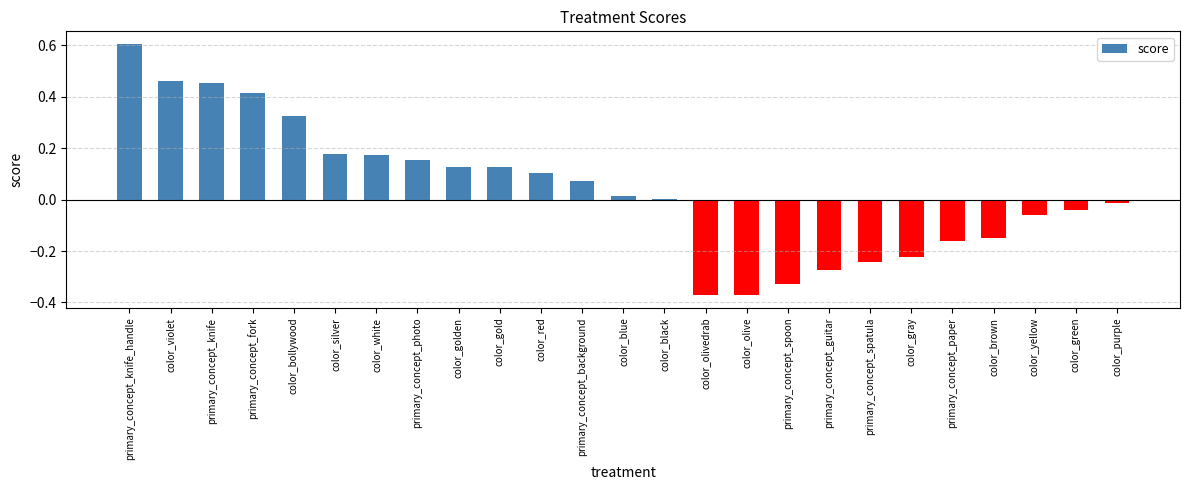

True or false: the data shows -0.1 at color_green.

False